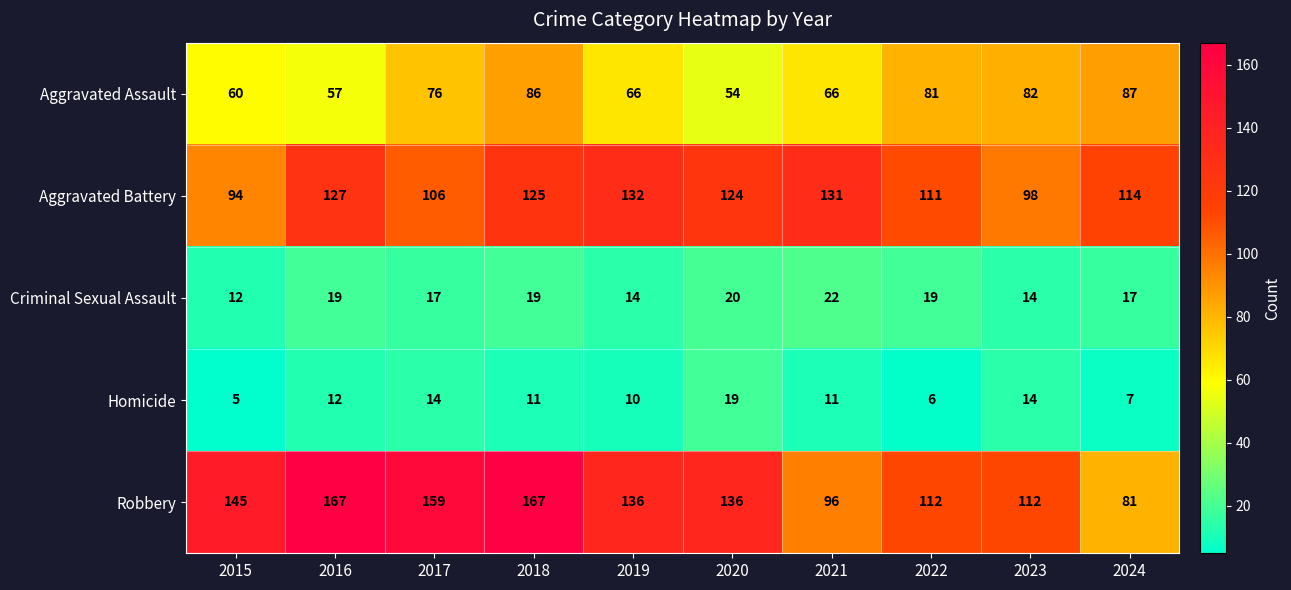

At how many categories does at least one series exceed 79?

10